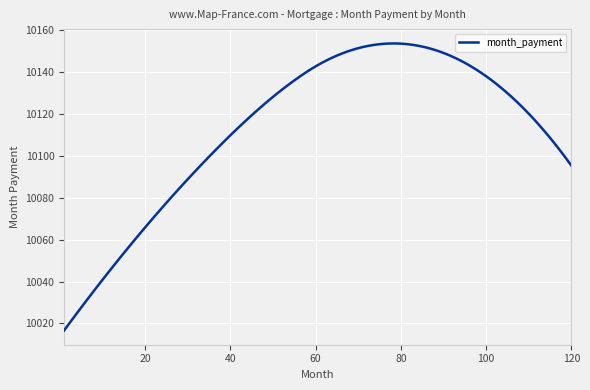

What is the difference between the maximum and minimum values?

137.0